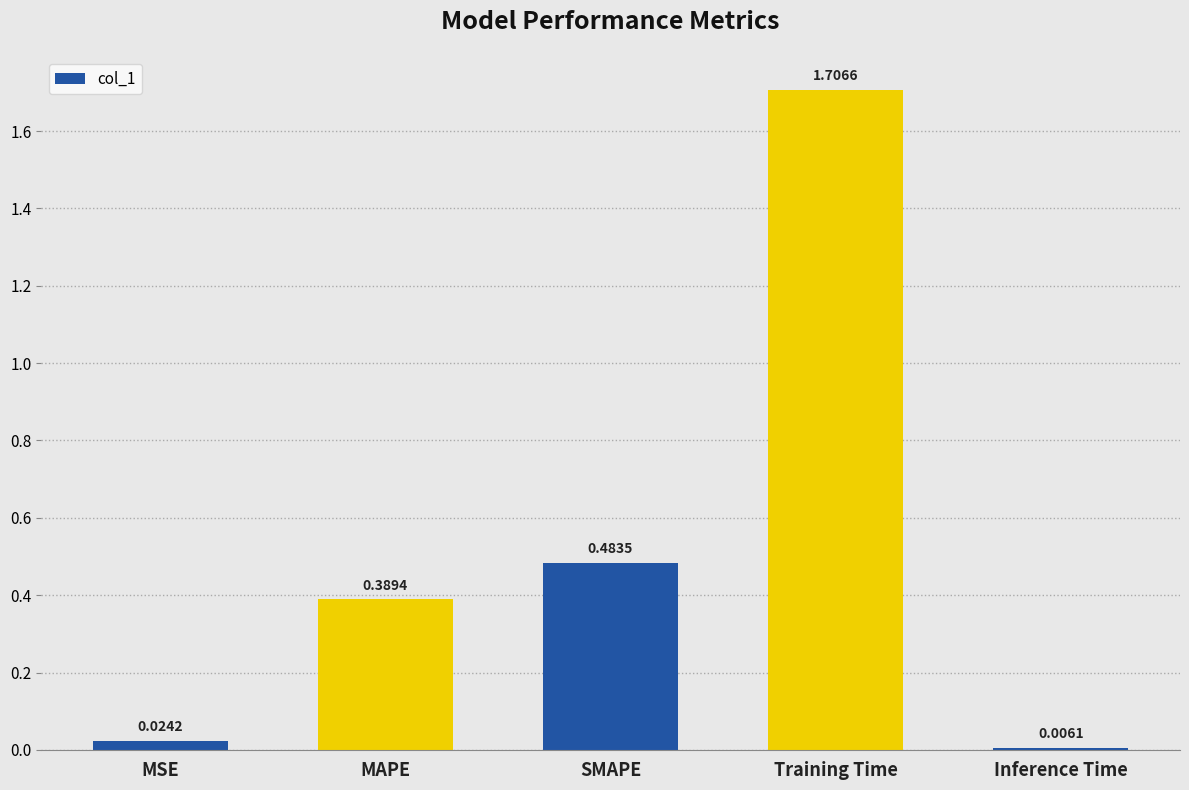

Are the bars grouped side by side (vs. stacked)?

No